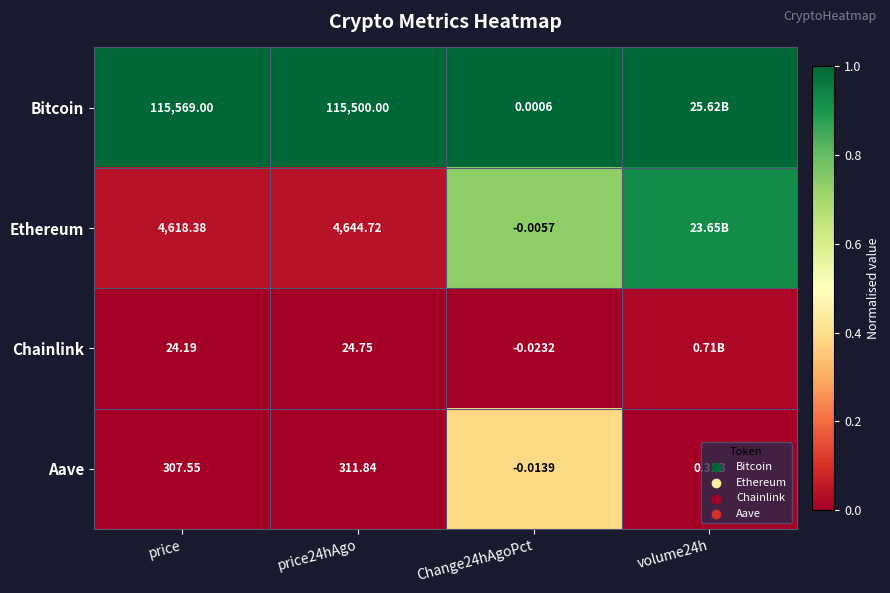

Is the value of Bitcoin at Change24hAgoPct greater than the value of Ethereum at price?

No